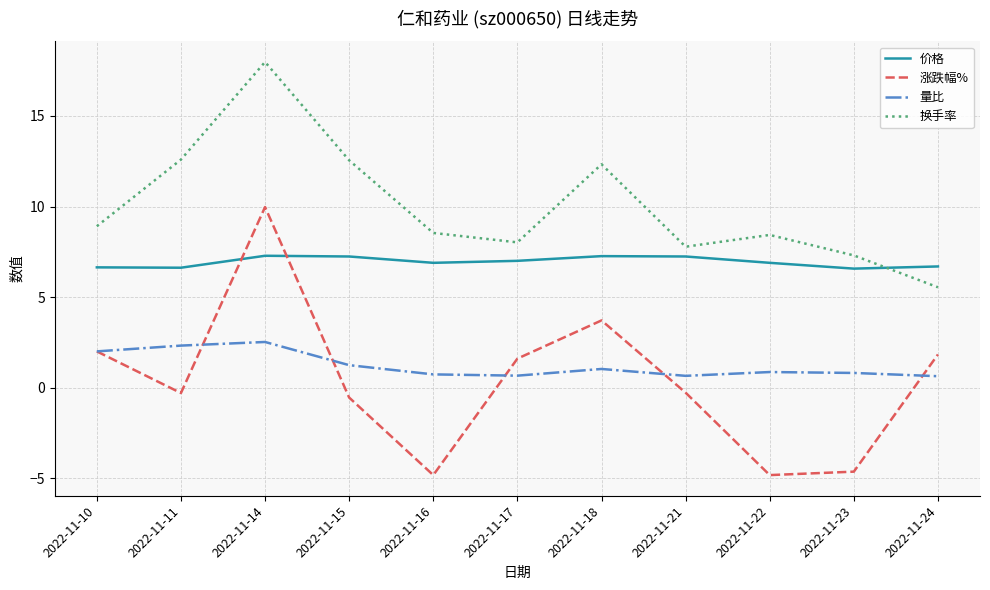

Which series has the largest range (max minus min)?

涨跌幅%